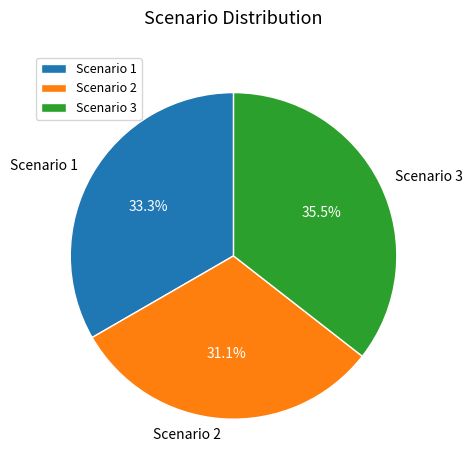

Rank the categories by value from highest to lowest.

Scenario 3, Scenario 1, Scenario 2